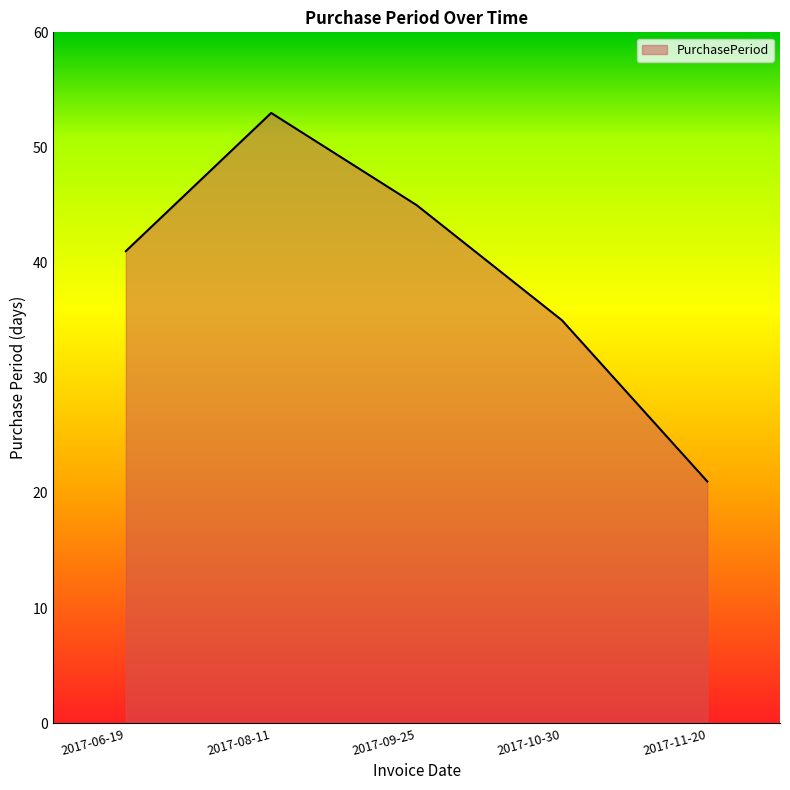

What value does the data have at 2017-10-30, to the nearest 10?

40